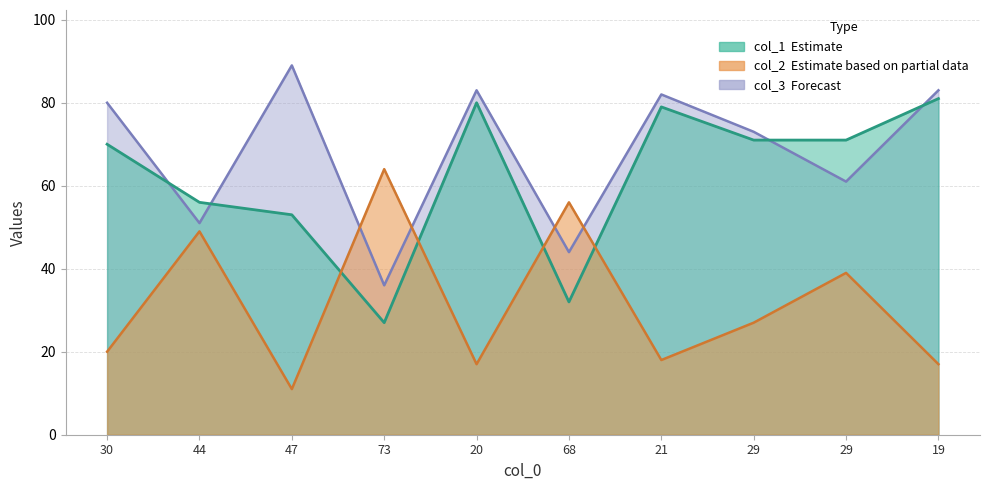

What is the minimum value shown in the chart?

11